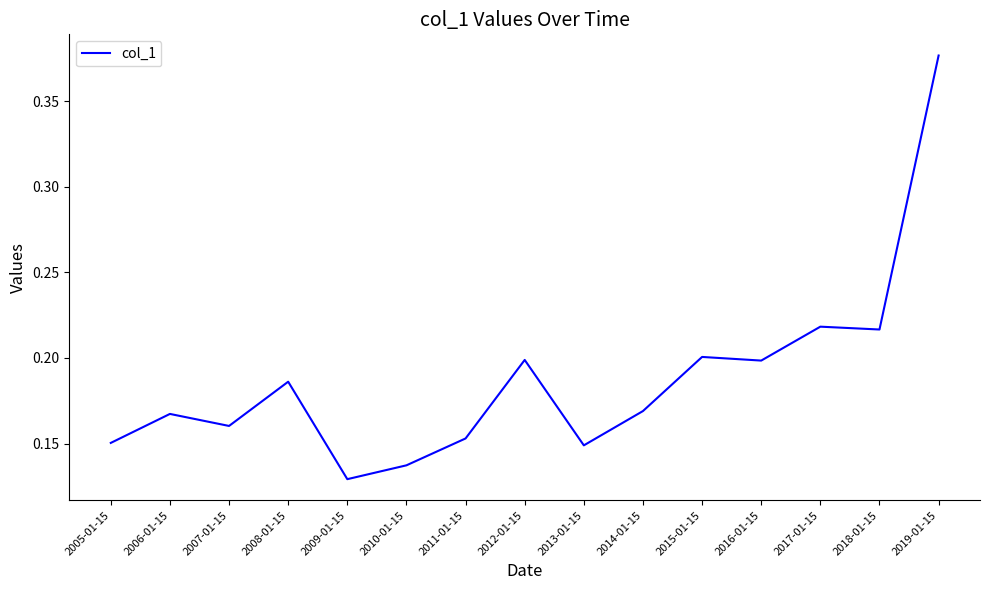

Count the values in the range 0 to 1.

15